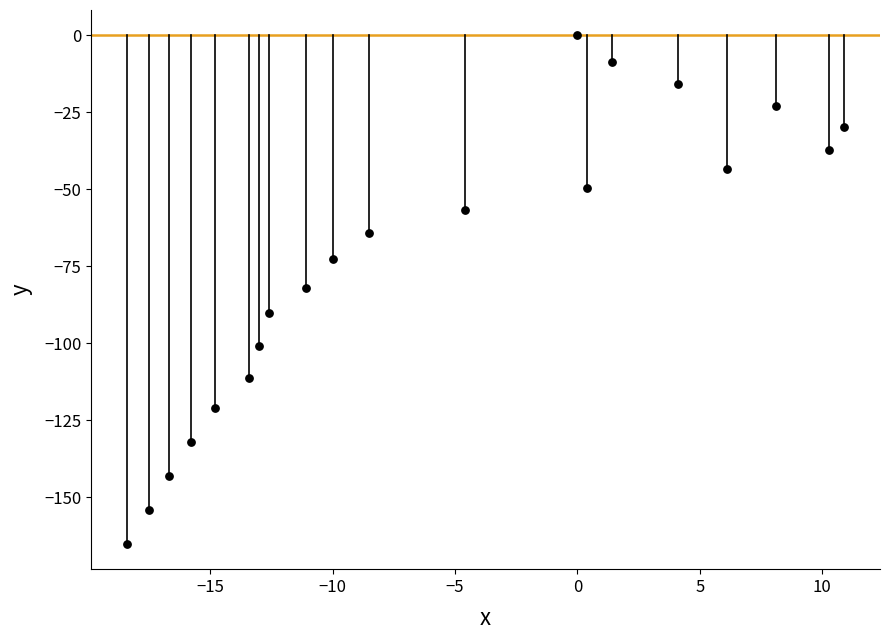

What is the range of Y values (max minus min)?

165.1